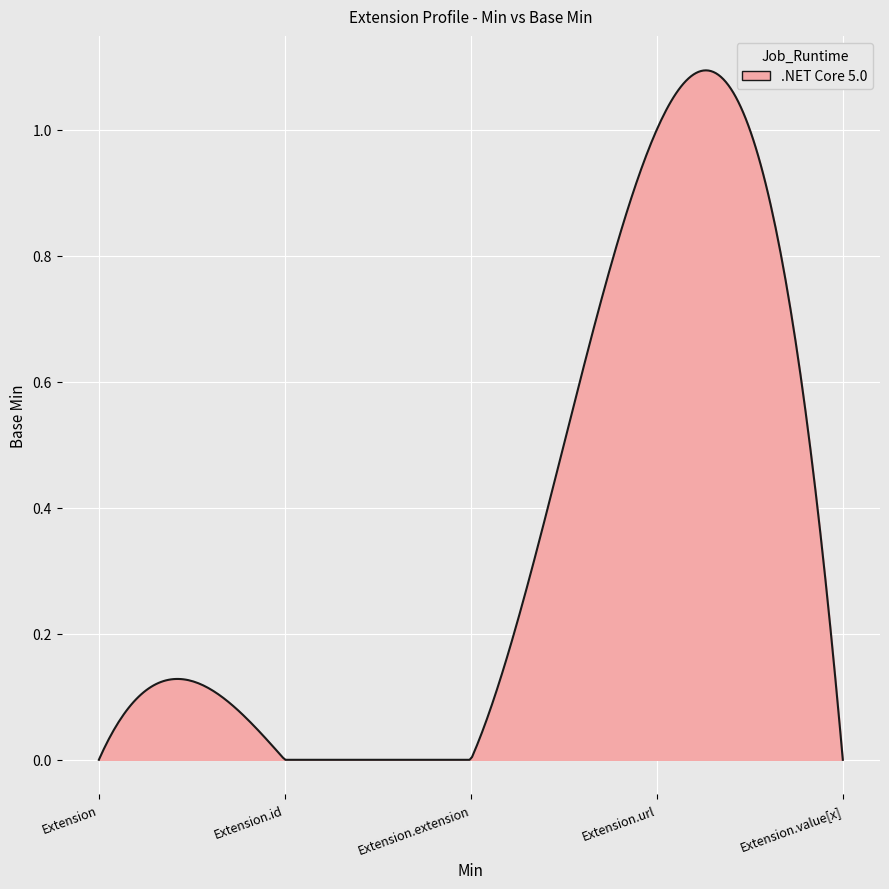

At which label is the value closest to 0?

Extension